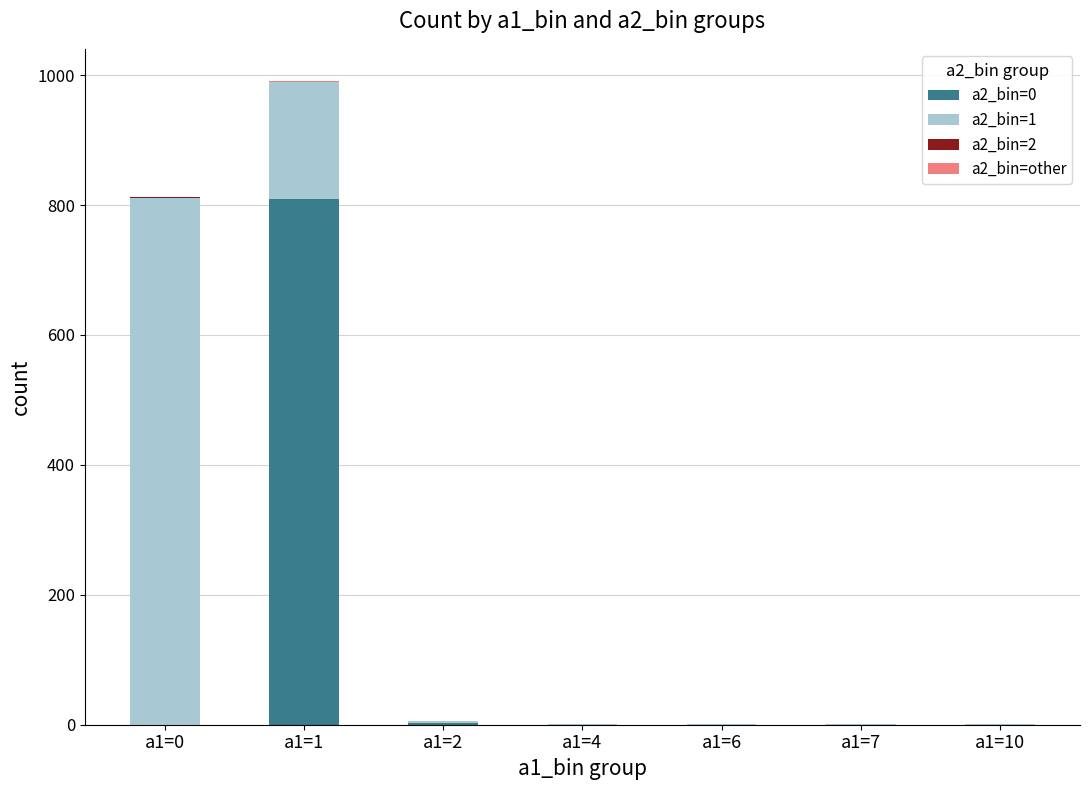

At which category is the sum across all series the highest?

a1=1